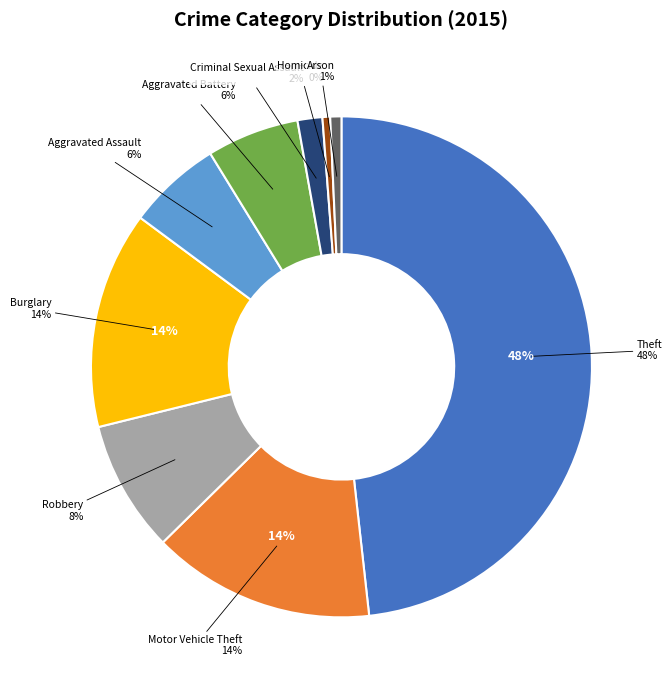

To the nearest percent, what portion does Aggravated Battery represent?

6%